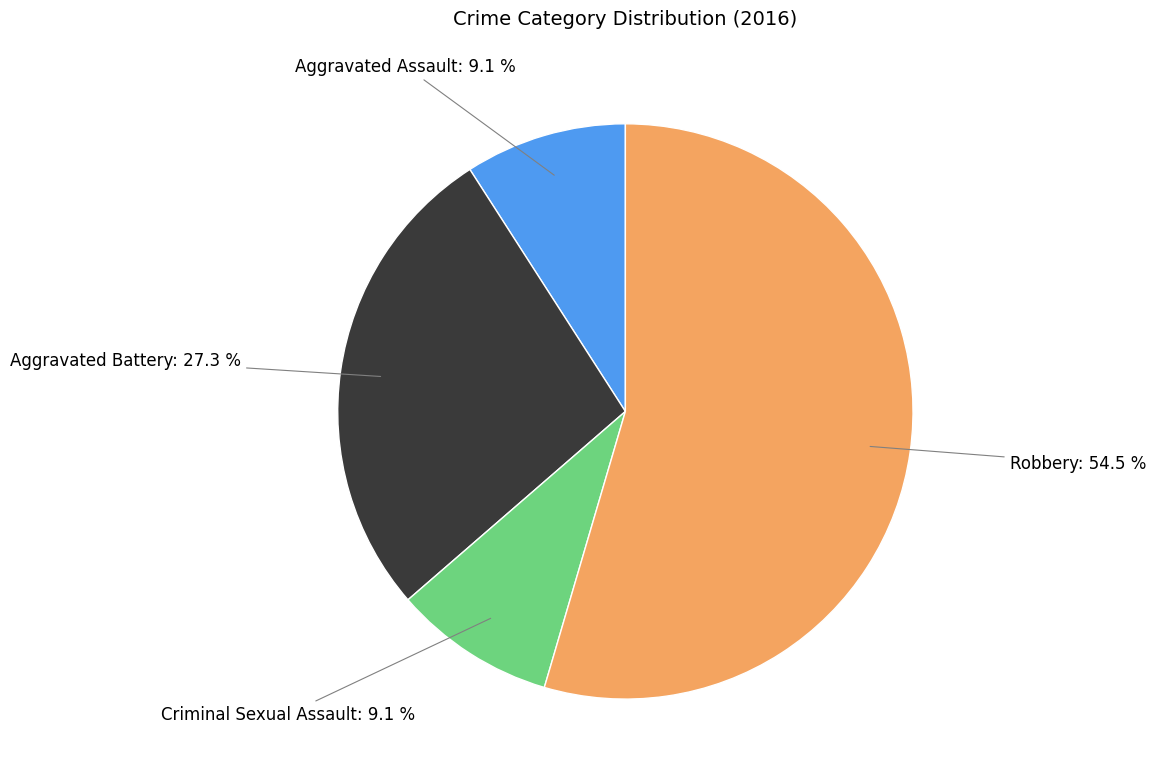

Is the sum of Aggravated Battery and Aggravated Assault greater than half?

No